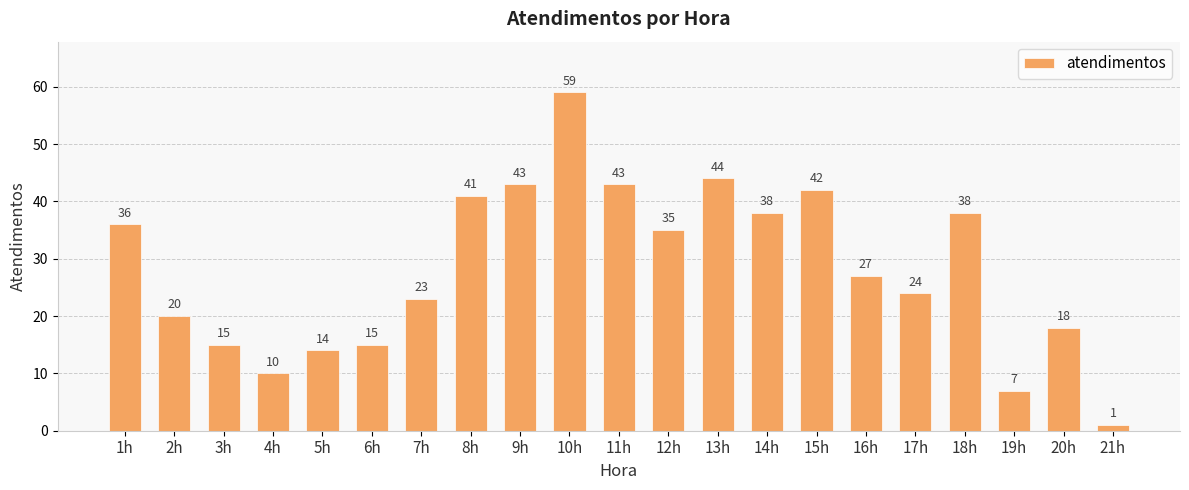

At which category does the chart reach its peak across all series?

10h